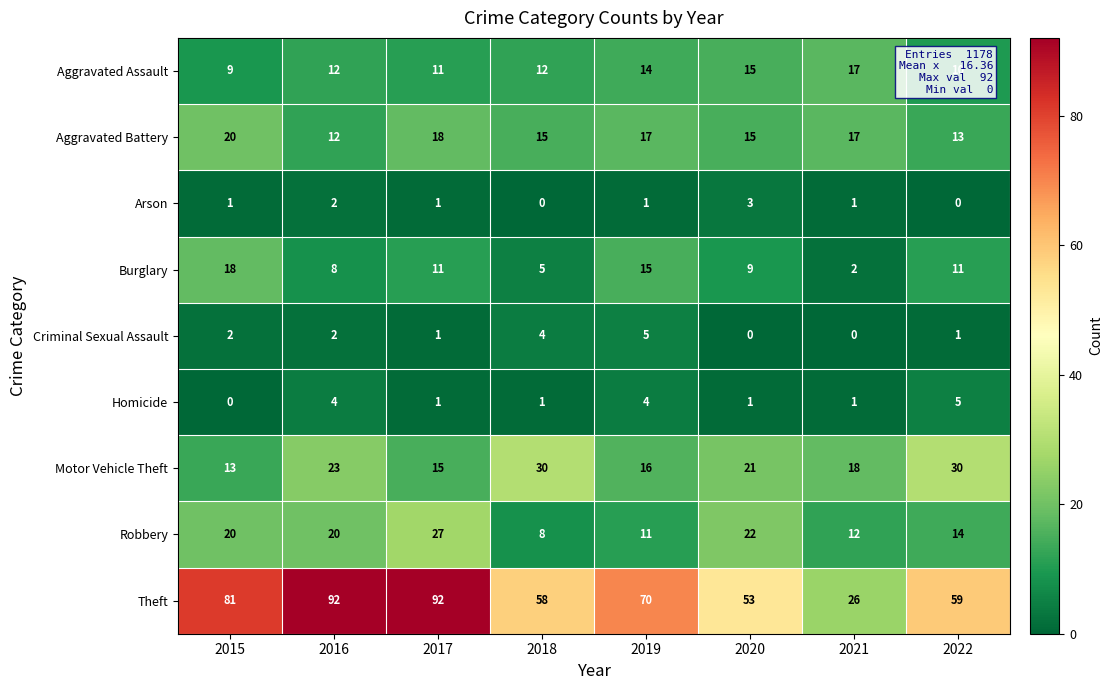

Is it true that Arson equals 2 at 2019?

False